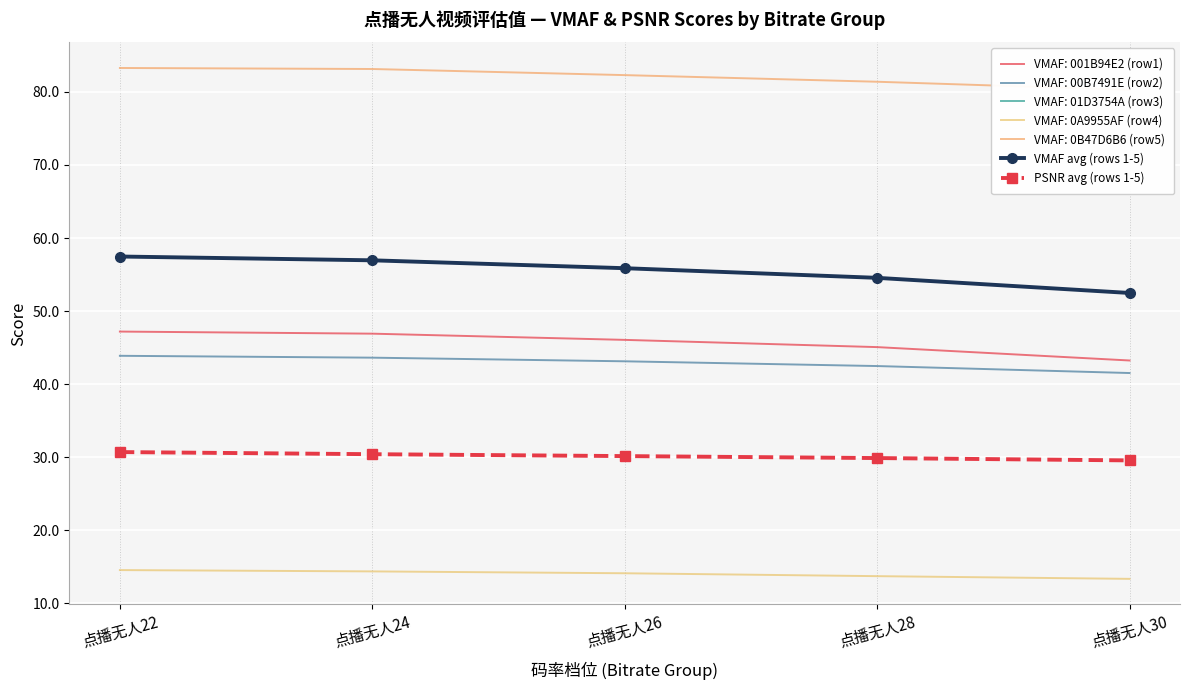

Which series has the largest total across all categories?

VMAF avg (rows 1-5)